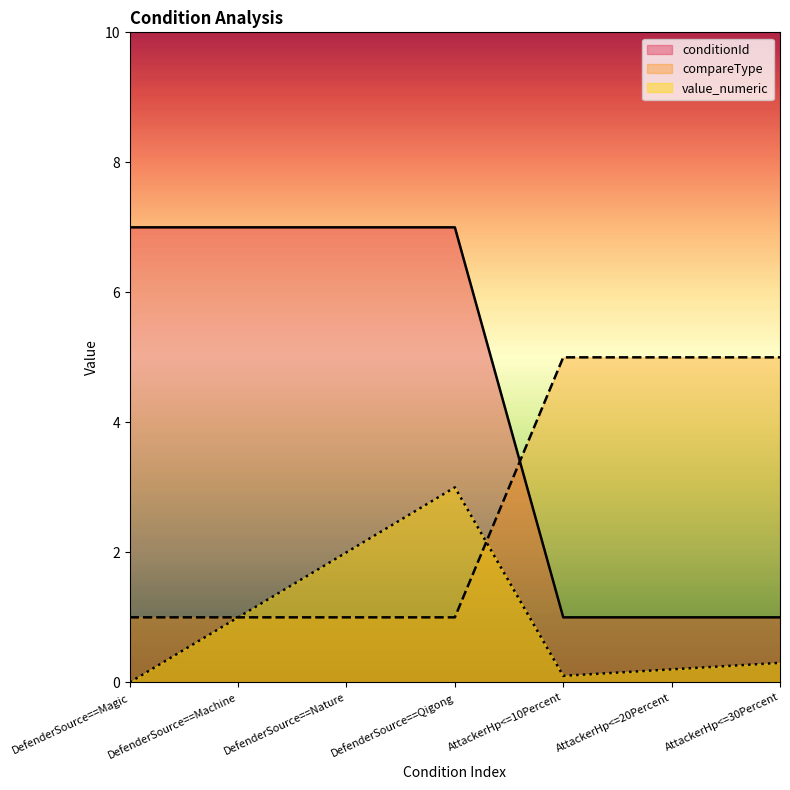

True or false: conditionId and value_numeric intersect in this chart.

False